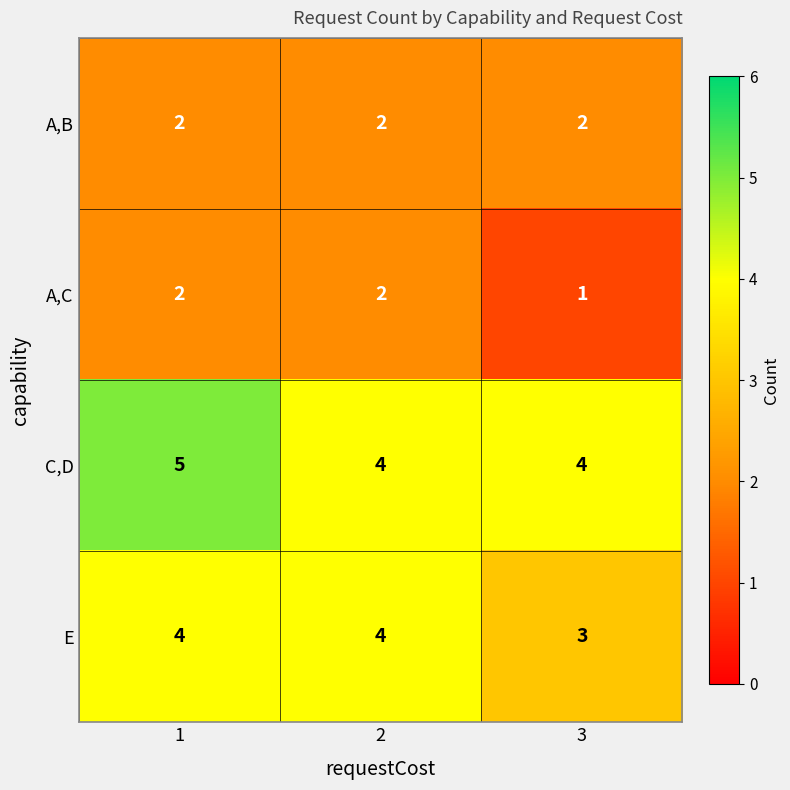

How many E values are between 3 and 4?

3